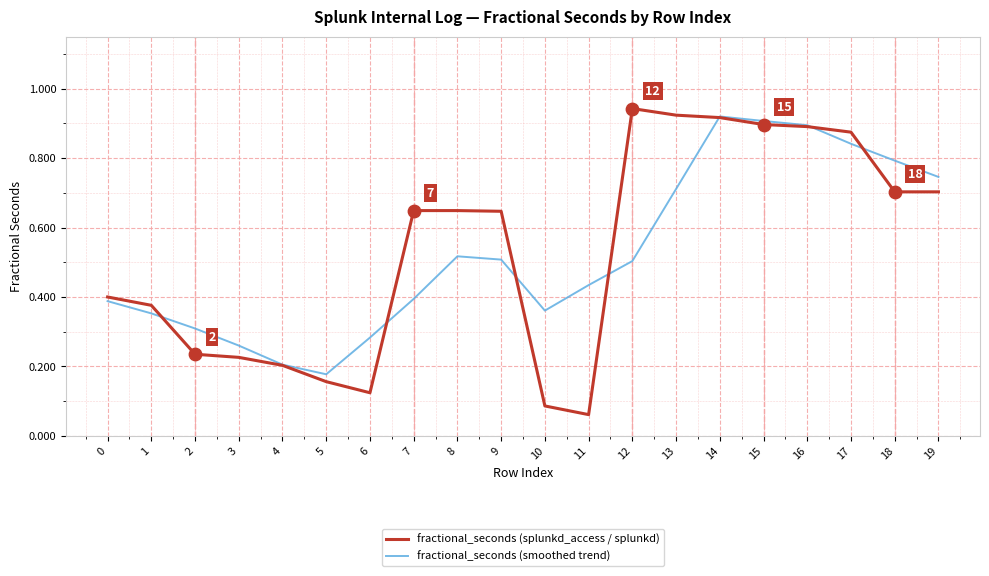

What are all the series names shown in the legend?

fractional_seconds (splunkd_access / splunkd), fractional_seconds (smoothed trend)